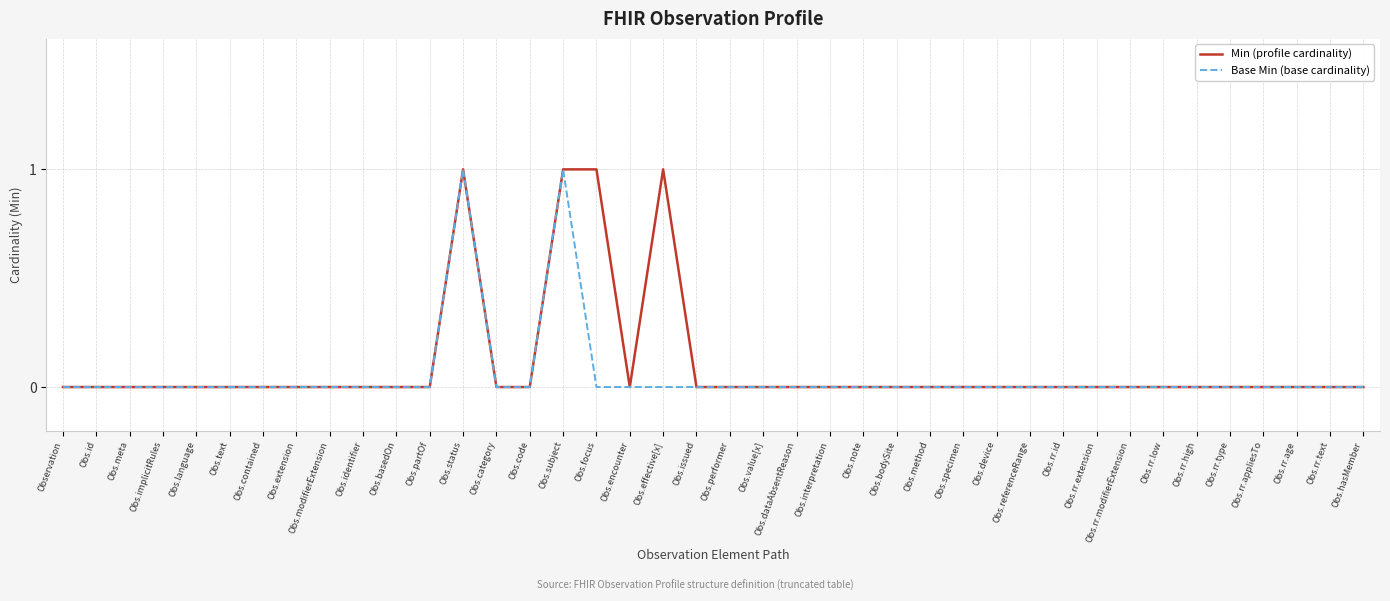

Is the value of Min (profile cardinality) at Obs.status greater than the value of Base Min (base cardinality) at Obs.basedOn?

Yes